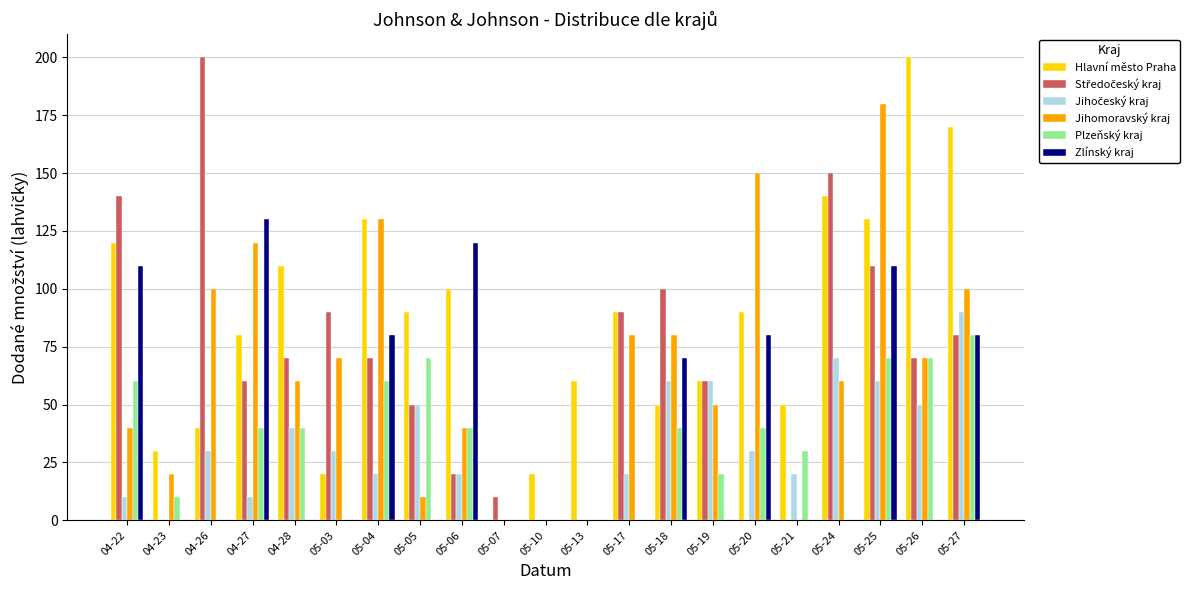

True or false: Zlínský kraj has a value of 59 at 04-27.

False